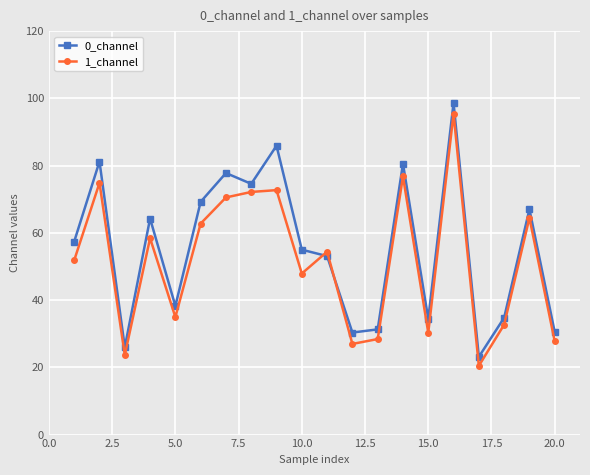

Which series has the largest total across all categories?

0_channel